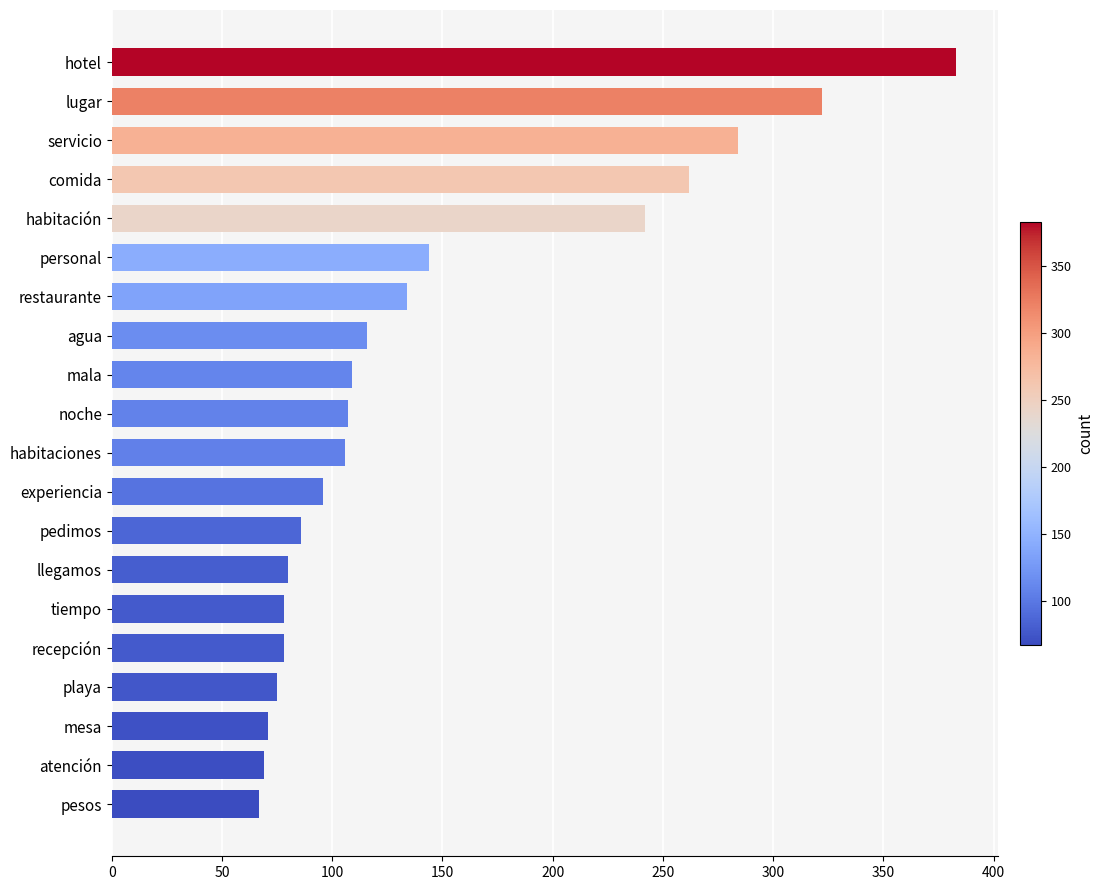

How many data points does each series have?

20